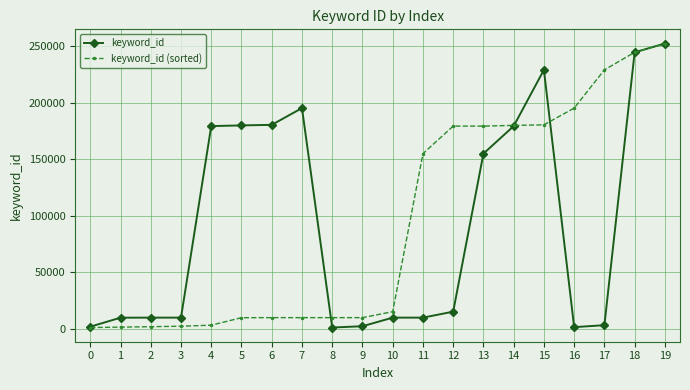

Which series changed the most between 3 and 6?

keyword_id